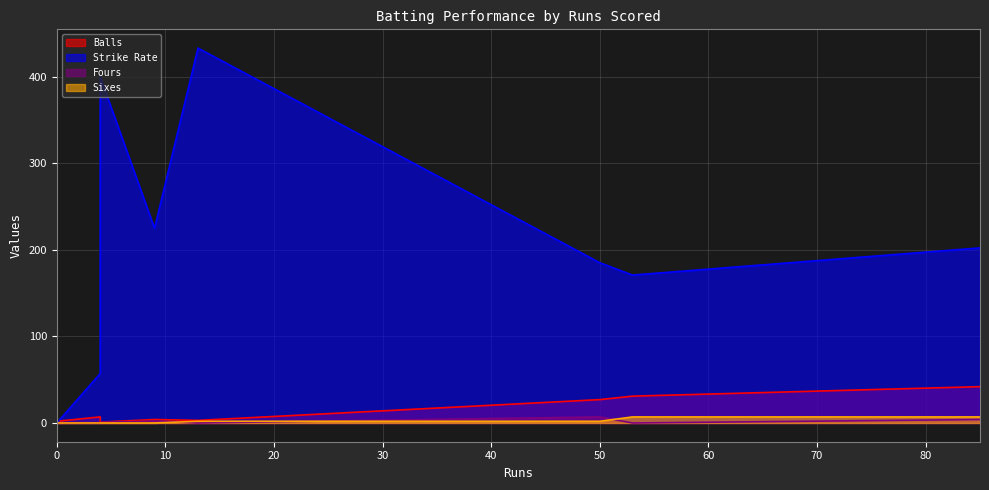

Rank the series at 4 from highest to lowest value.

Strike Rate, Balls, Fours, Sixes